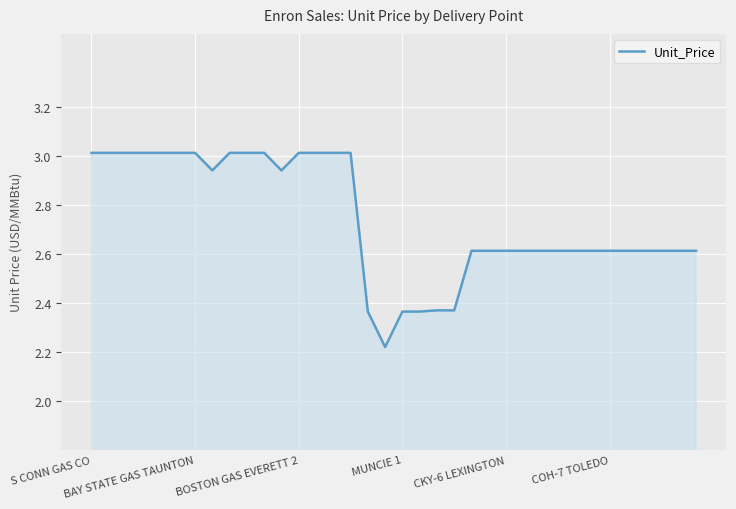

What is the greatest value displayed?

3.0